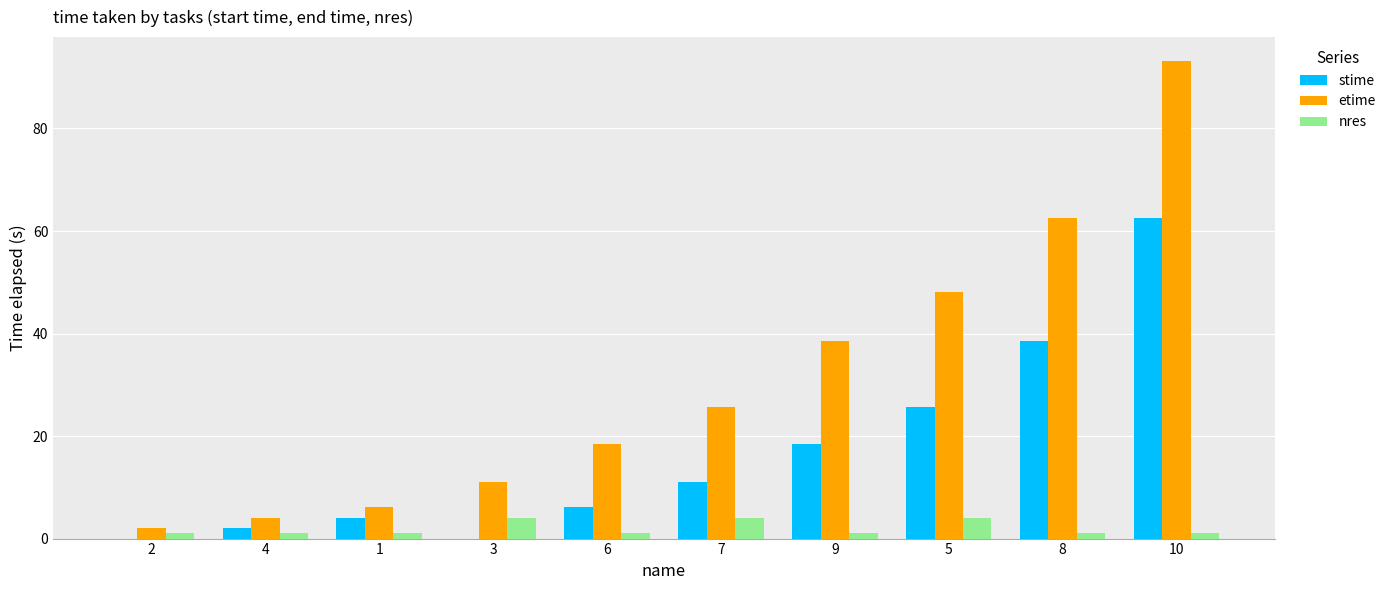

What is the sum of all nres values?

19.0